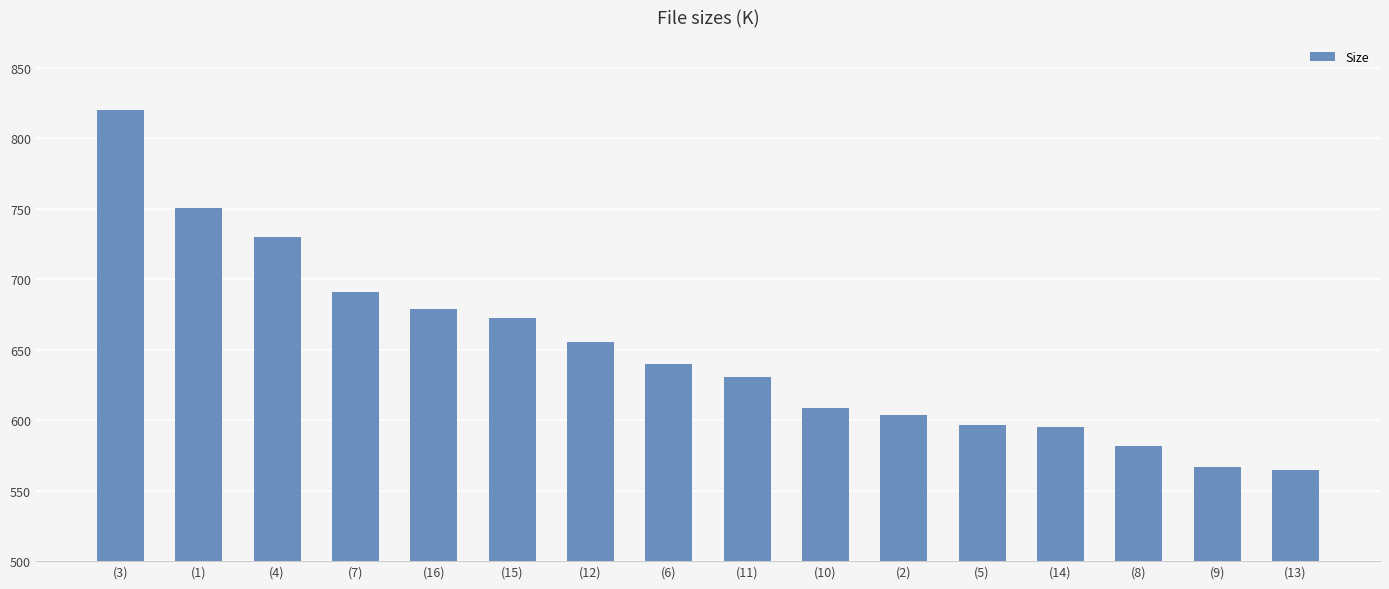

Does the chart contain any negative values?

No